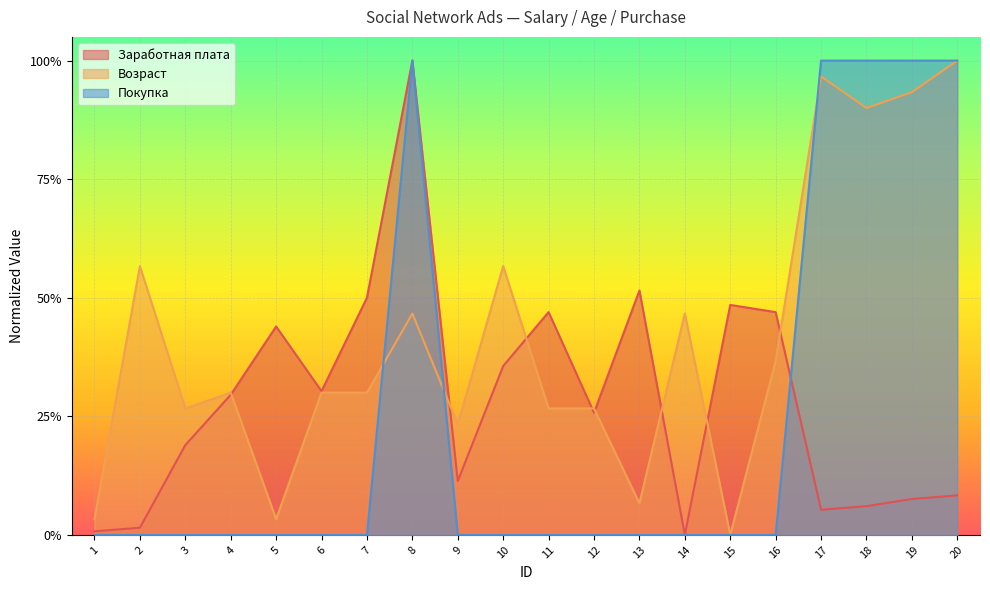

What is the total value across all series at 4?

0.6